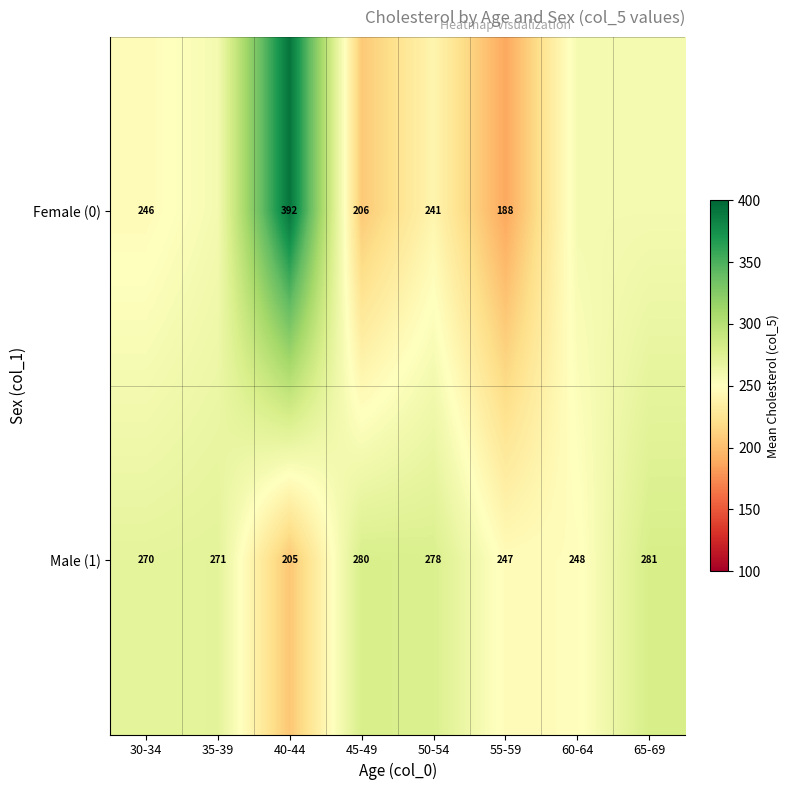

Is the value of Female (0) at 50-54 greater than the value of Male (1) at 60-64?

No